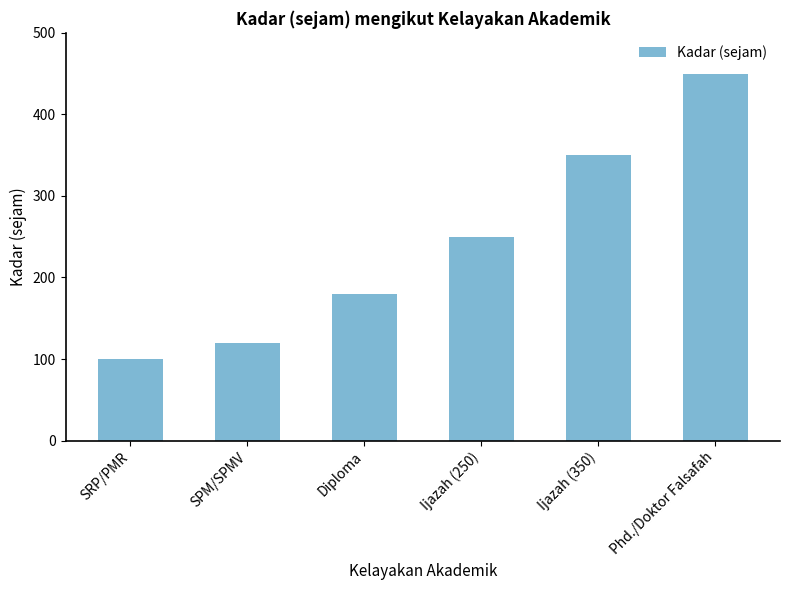

Between Phd./Doktor Falsafah and SRP/PMR, which is larger?

Phd./Doktor Falsafah